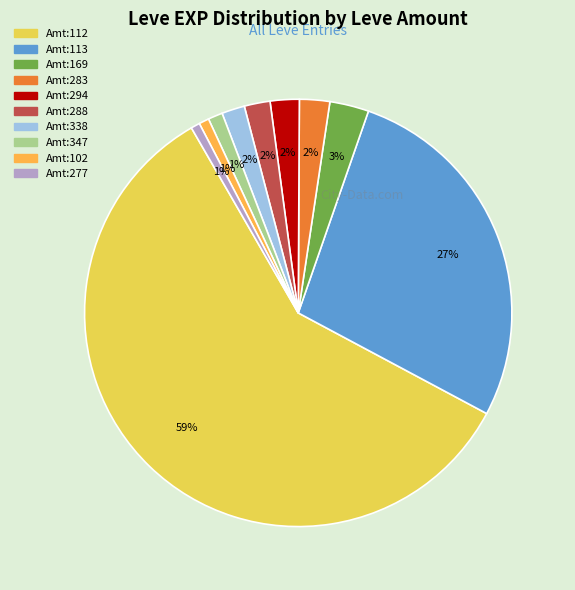

Does any single category account for the majority?

Yes